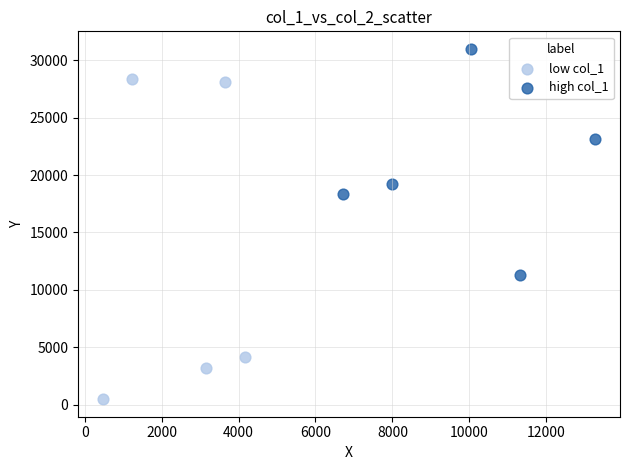

Which series contains the highest Y value?

high col_1